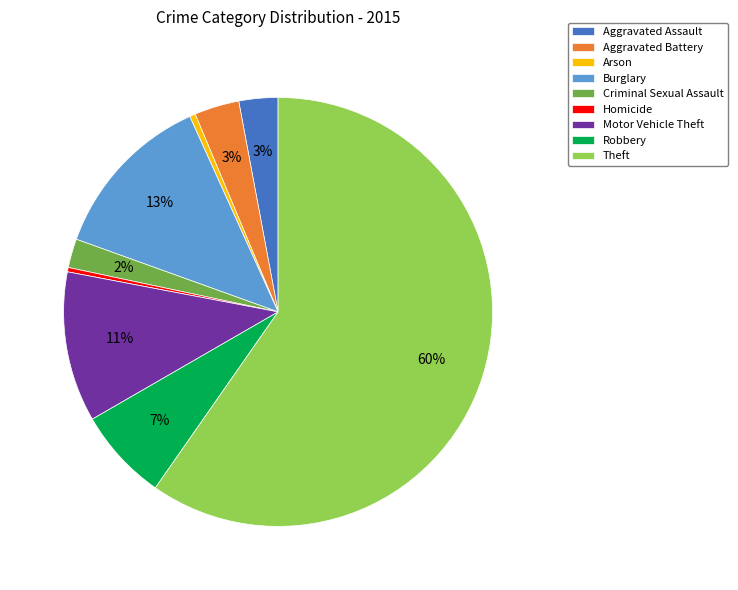

Does Theft represent more than half of the total?

Yes